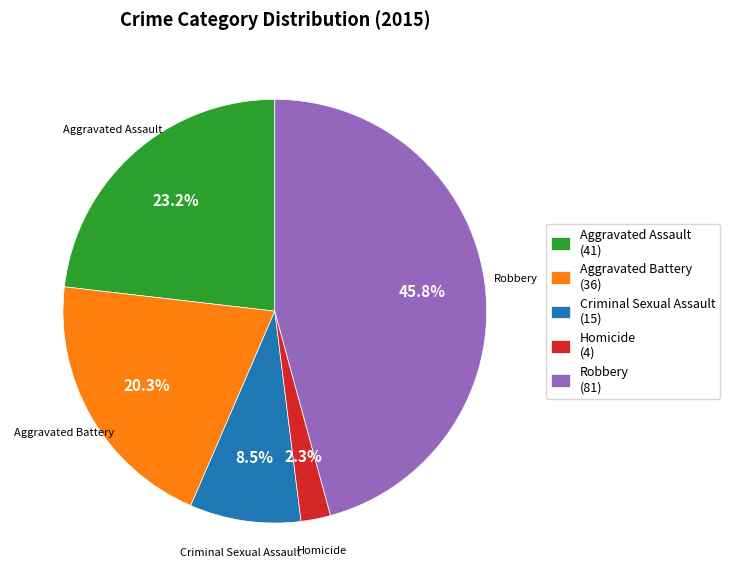

Which has a higher value, Aggravated Battery (36) or Aggravated Assault (41)?

Aggravated Assault (41)